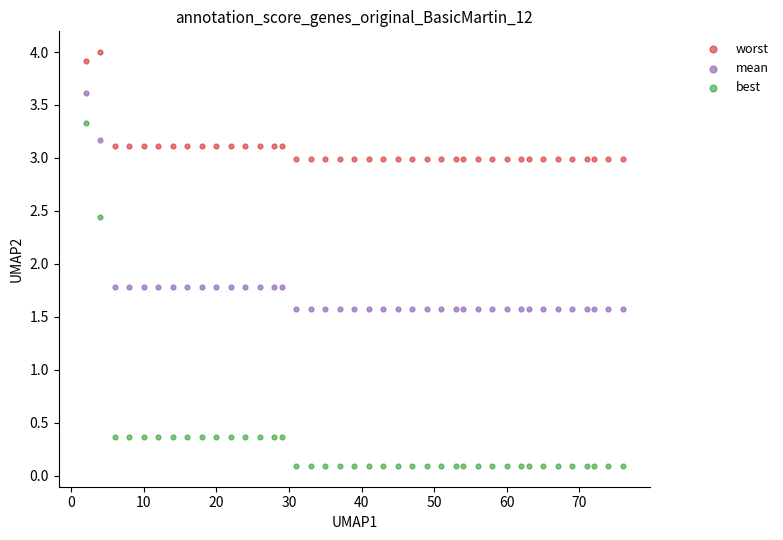

What are all the series names shown in the legend?

worst, mean, best